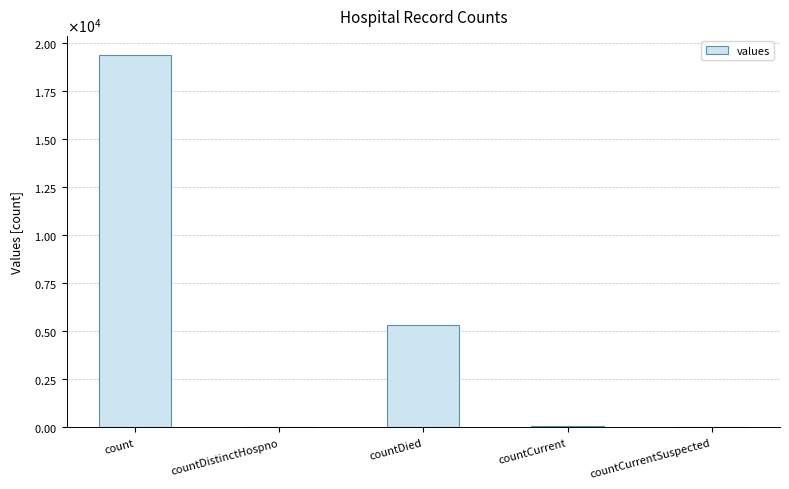

How many series are shown in this chart?

1